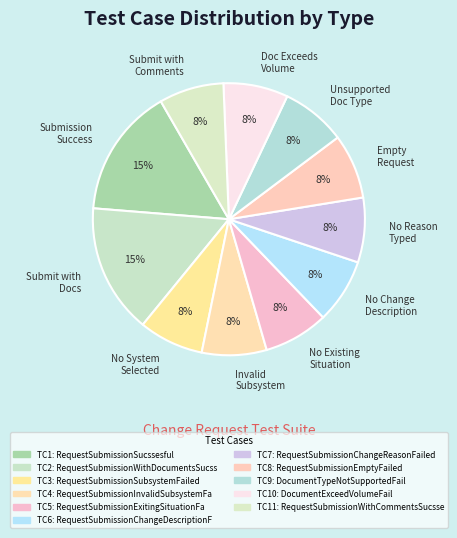

The Doc Exceeds Volume slice represents 1% of the pie. True or false?

False